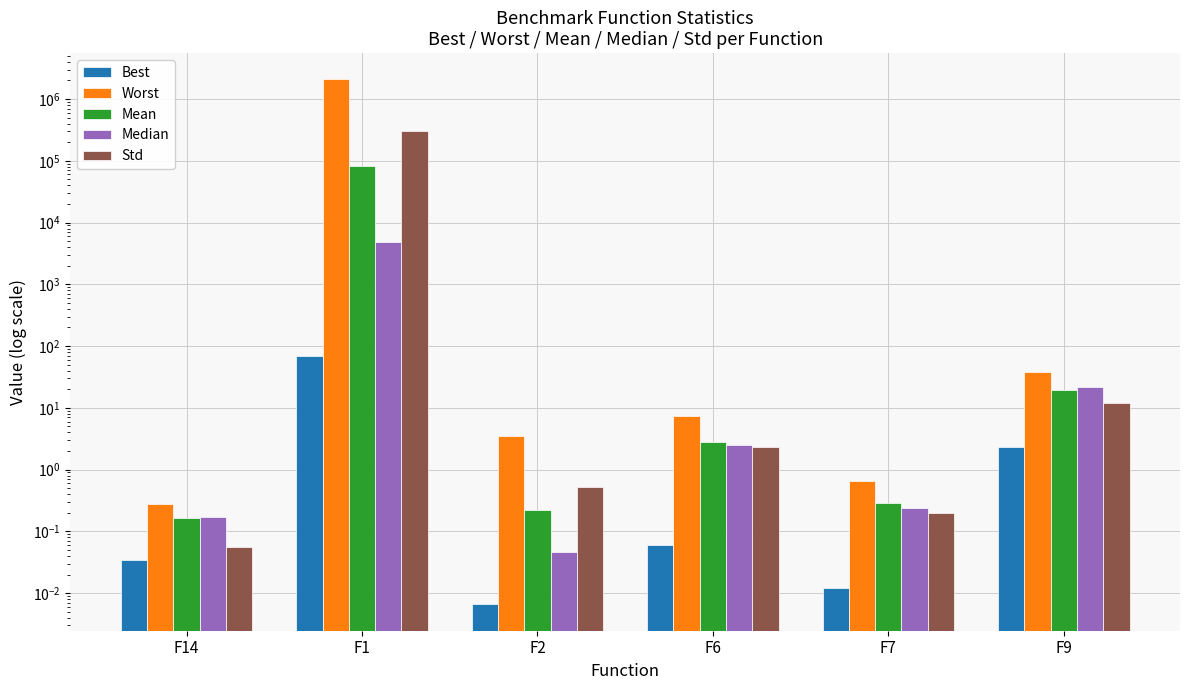

What is the minimum value for Worst?

0.3